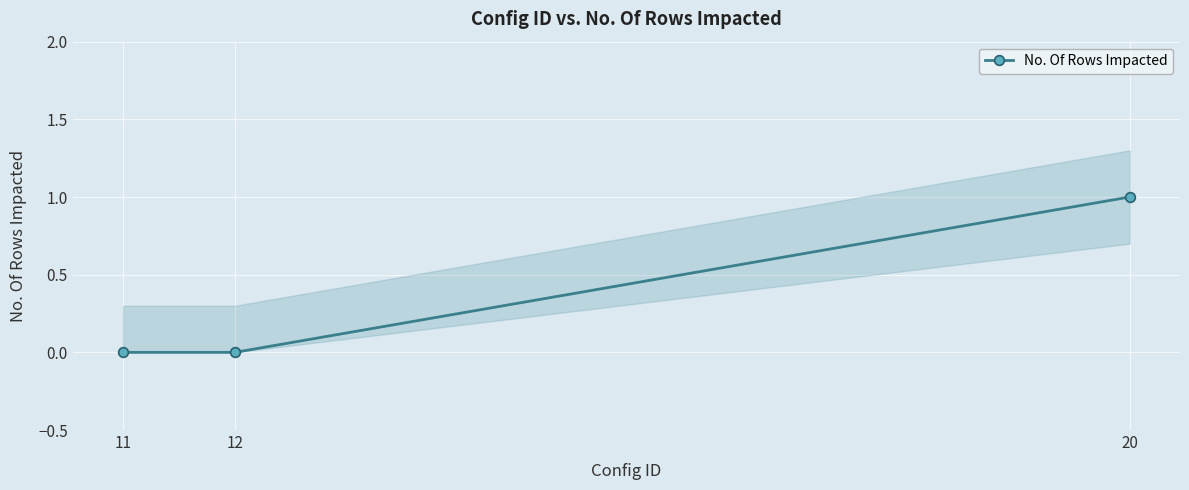

Rank the categories by value from highest to lowest.

20, 11, 12